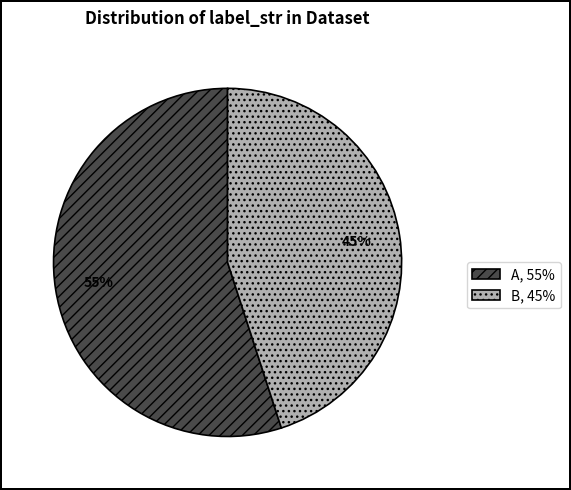

Which category has the biggest portion of the pie?

A